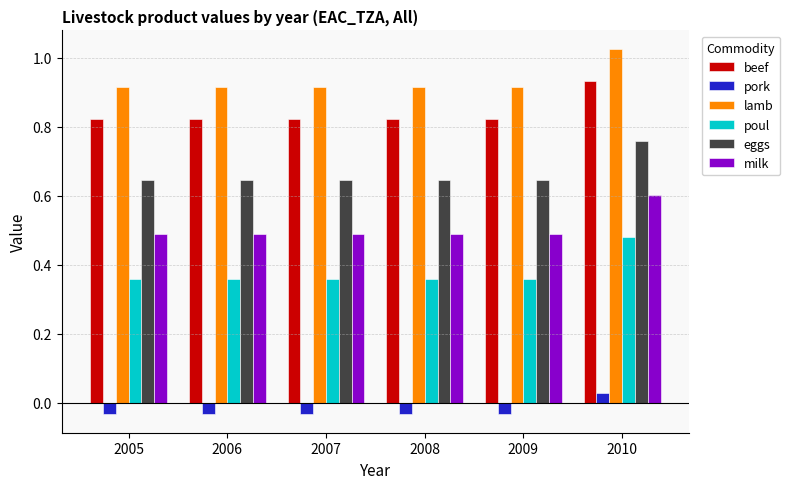

Count the beef values in the range 0 to 1.

6